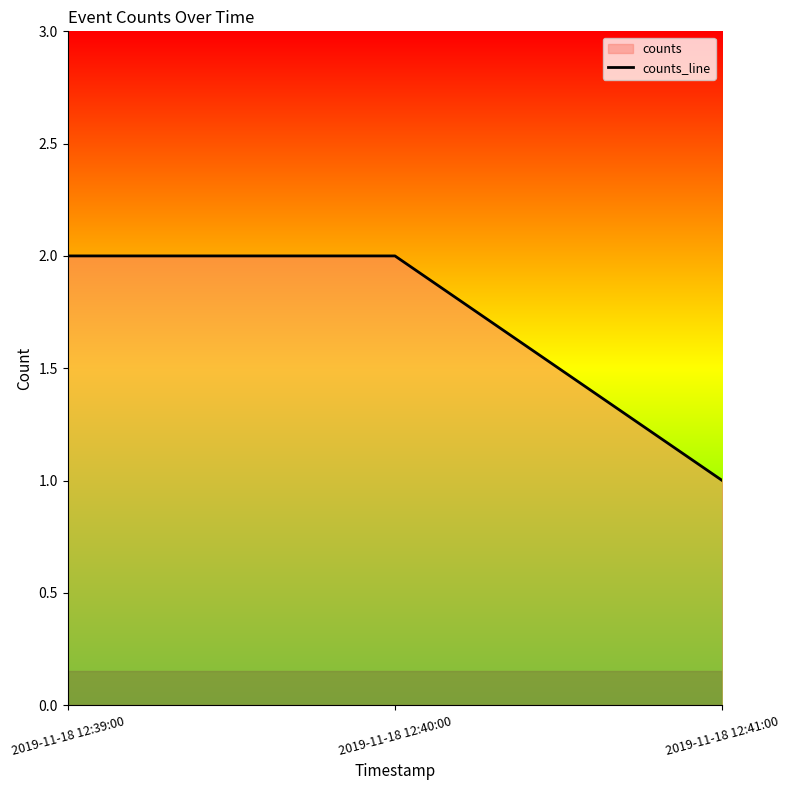

The chart shows a value of 0 at 2019-11-18 12:41:00. True or false?

False